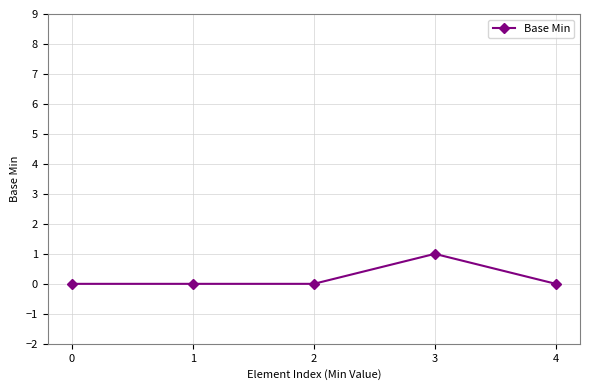

What is the difference between the values at 1 and 3?

1